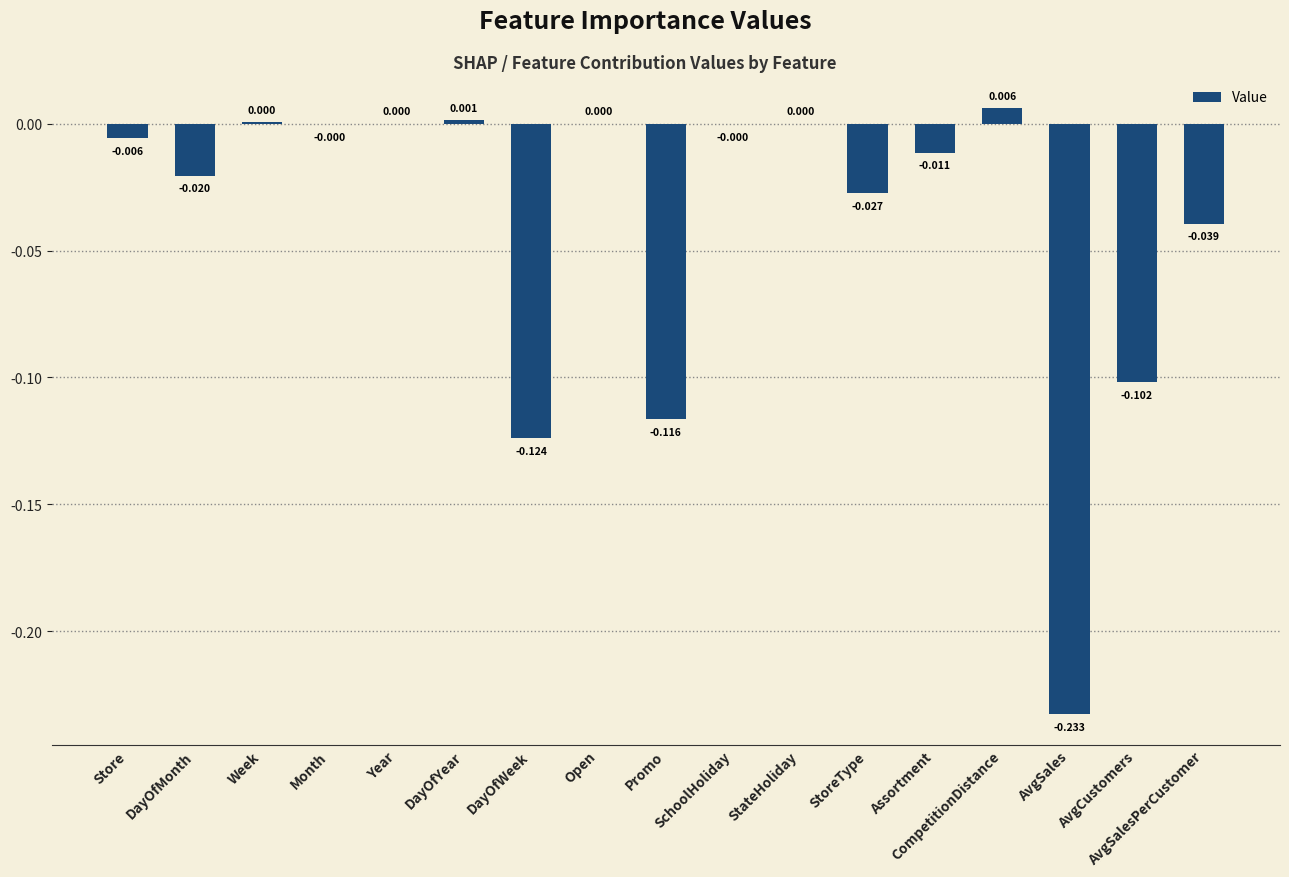

How many series are shown in this chart?

1